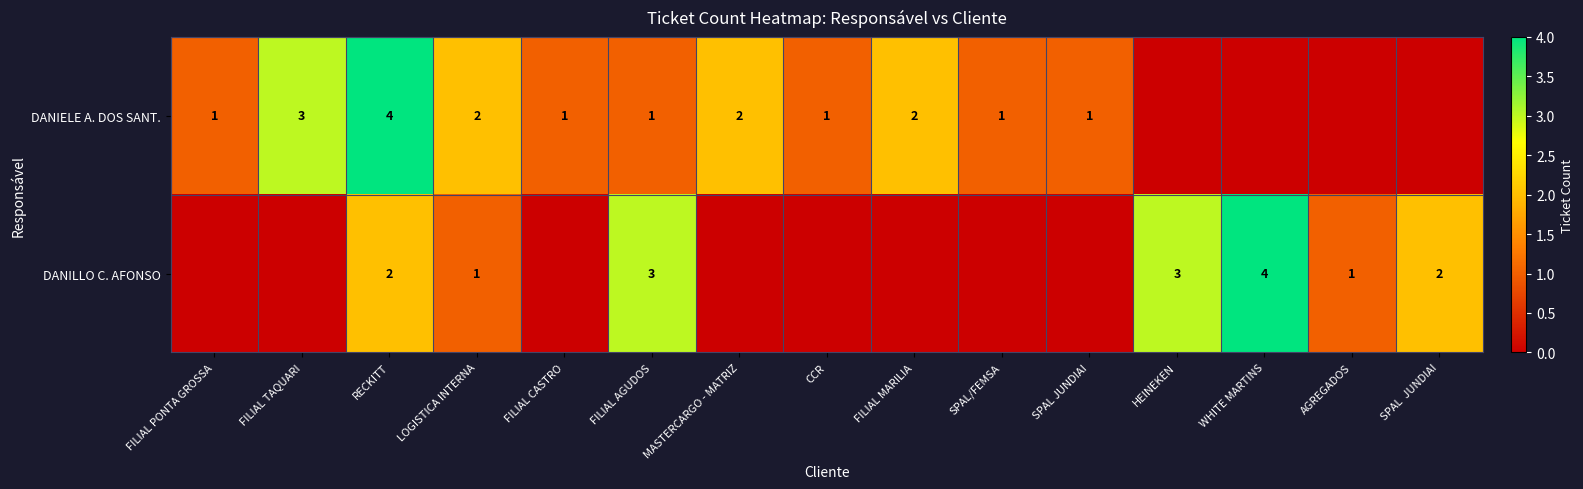

The value of DANILLO C. AFONSO at FILIAL AGUDOS is 3. True or false?

True